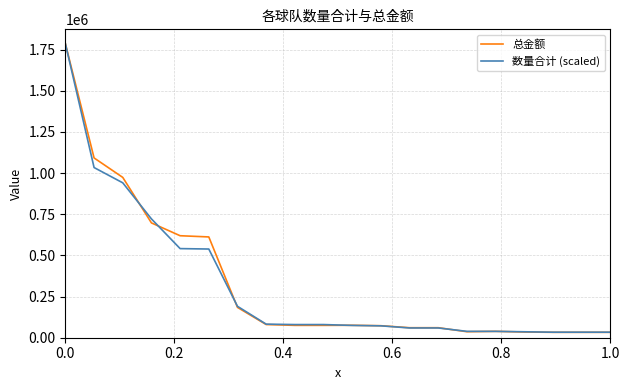

Which series has the largest range (max minus min)?

总金额